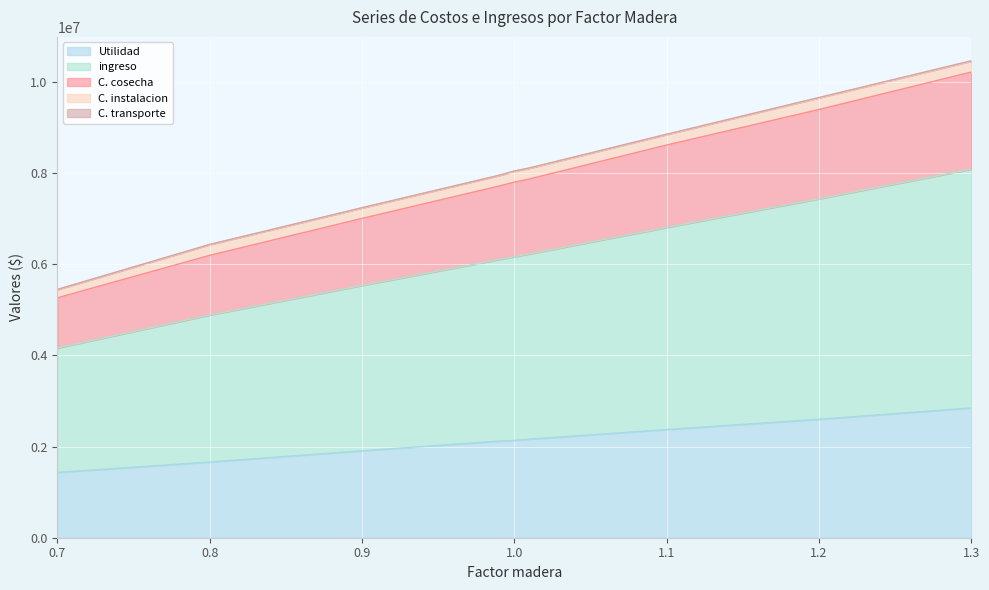

What is the highest value of the Utilidad series?

2845504.9